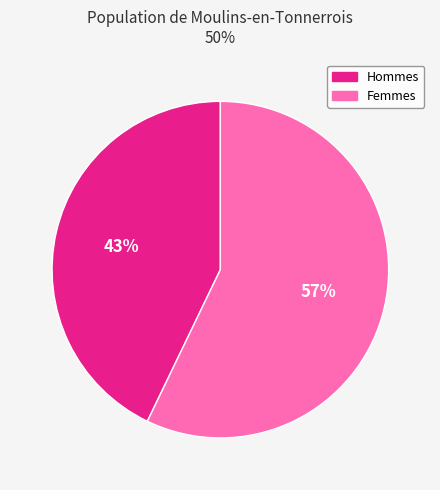

Does any single category account for the majority?

Yes